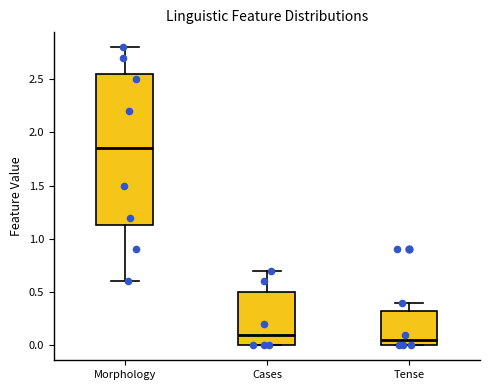

Which box's median line is the highest?

Morphology